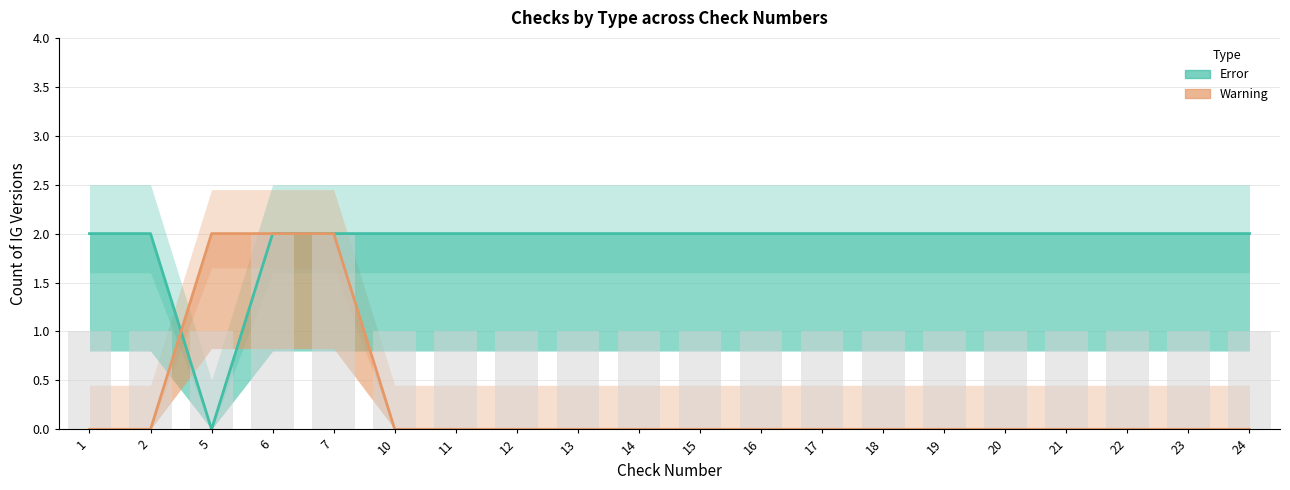

What is the value of the Error bar at the 15th from the left?

2